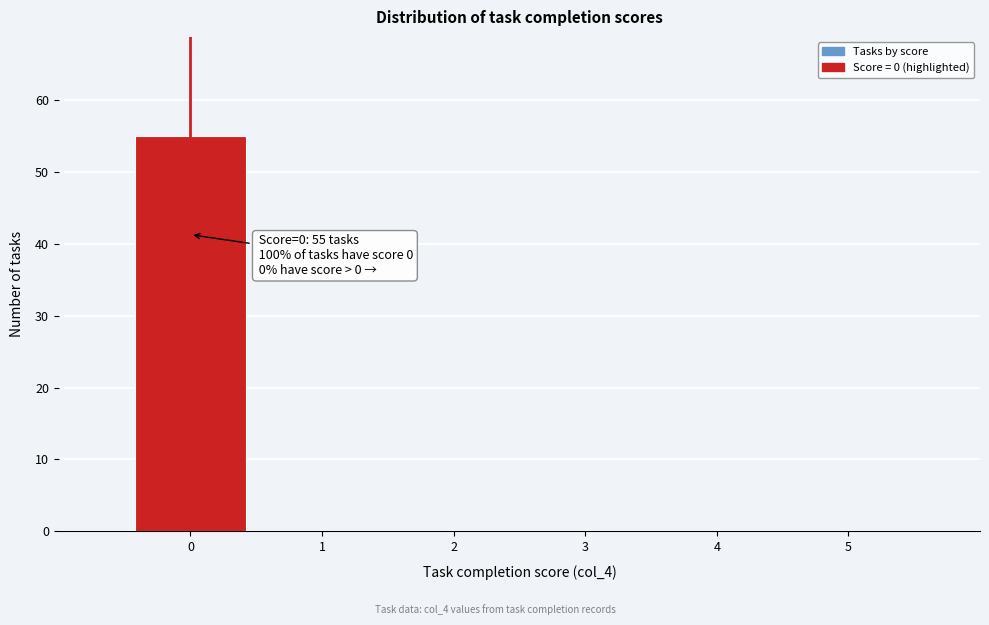

Over which range of the x-axis is the bar tallest?

-0.5 to 0.5